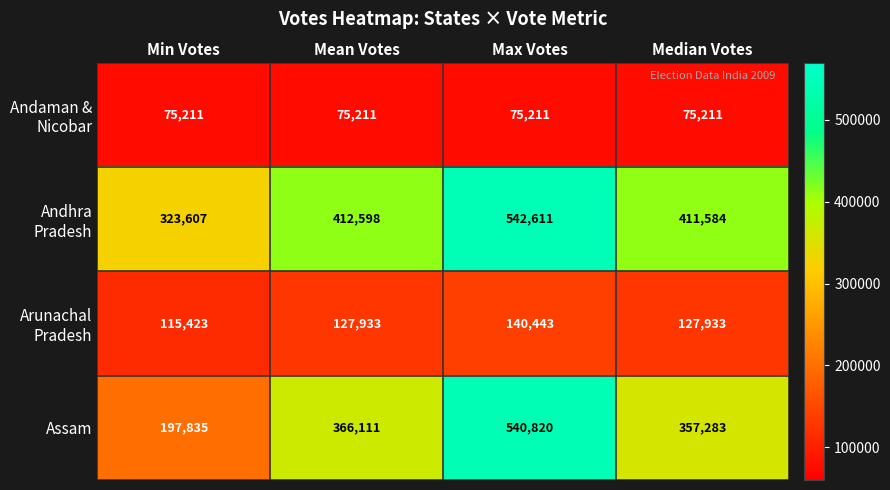

What is the total value across all series at Mean Votes?

981853